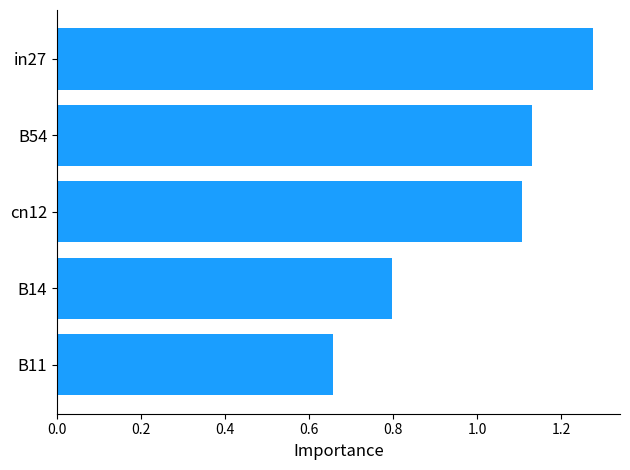

Does the chart contain stacked bars?

No